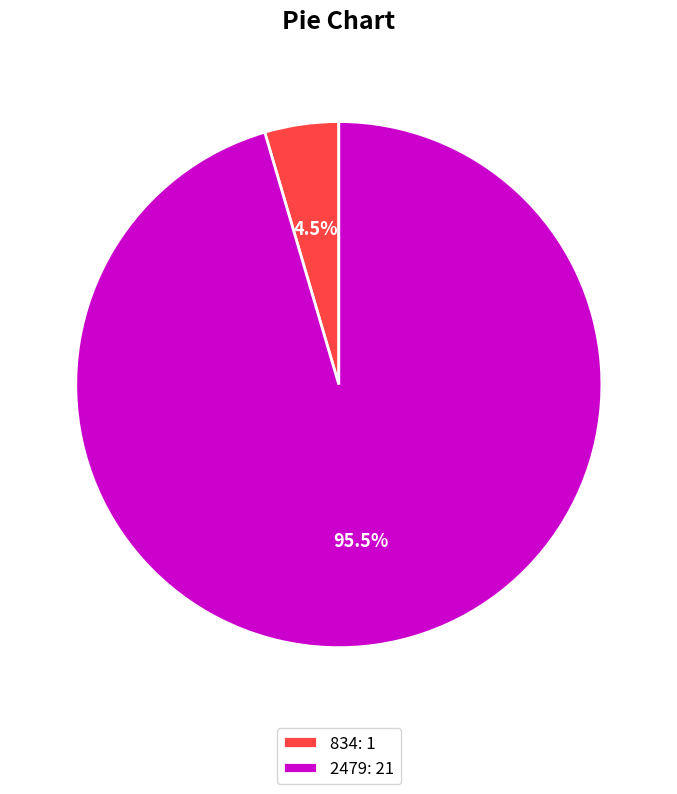

Is there a majority slice in this chart?

Yes